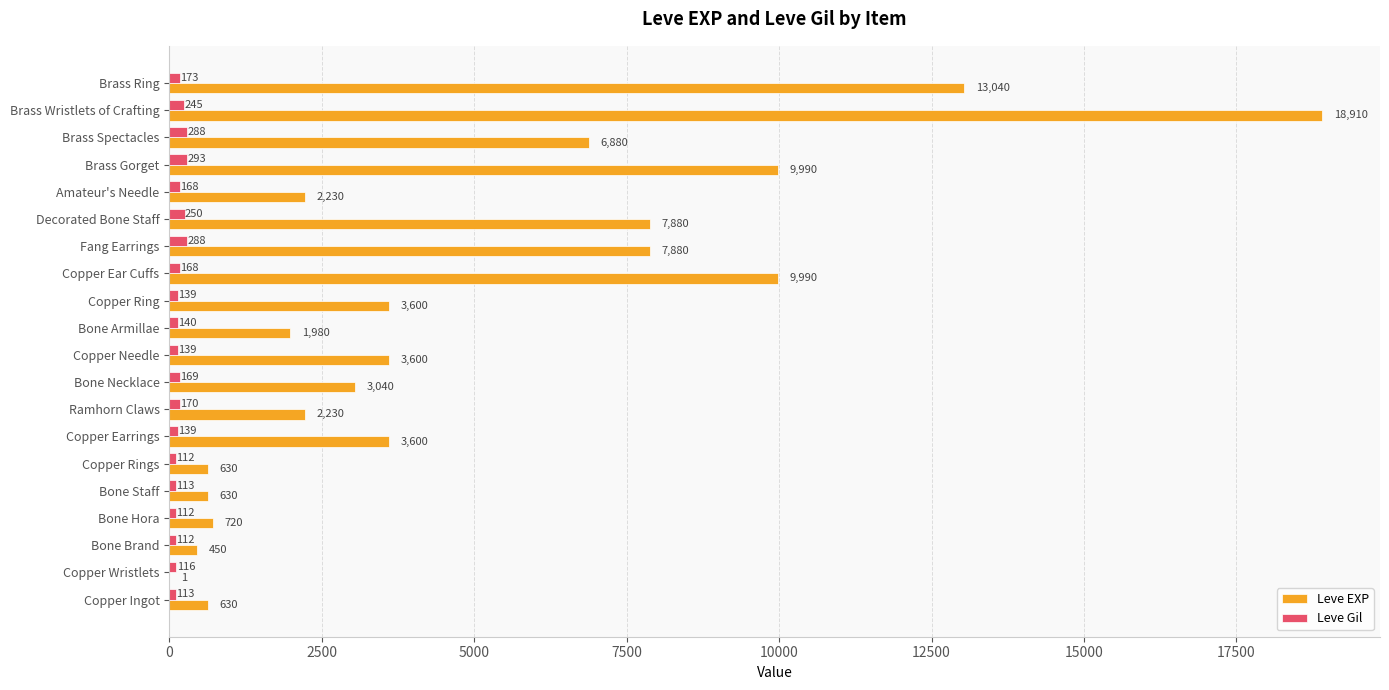

What is the greatest value displayed?

18910